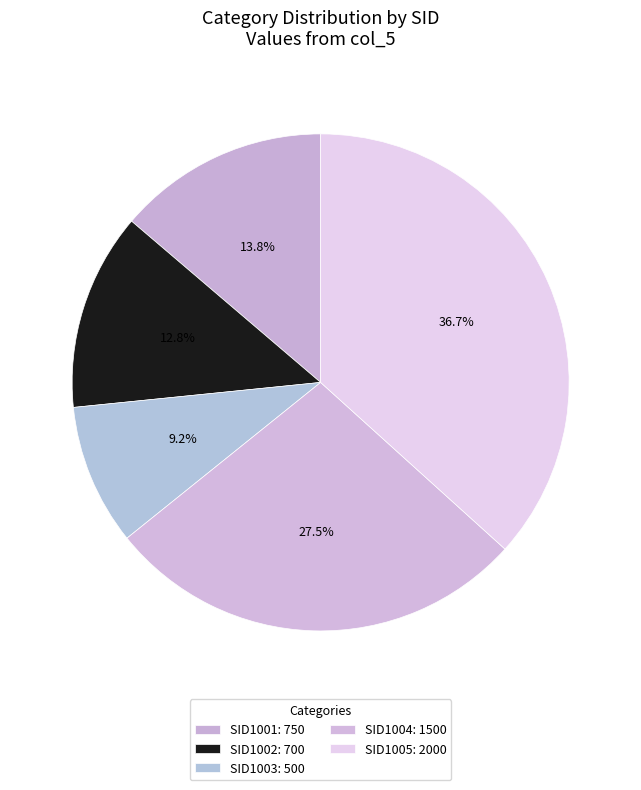

Is it true that SID1005 is 37% of the pie?

True